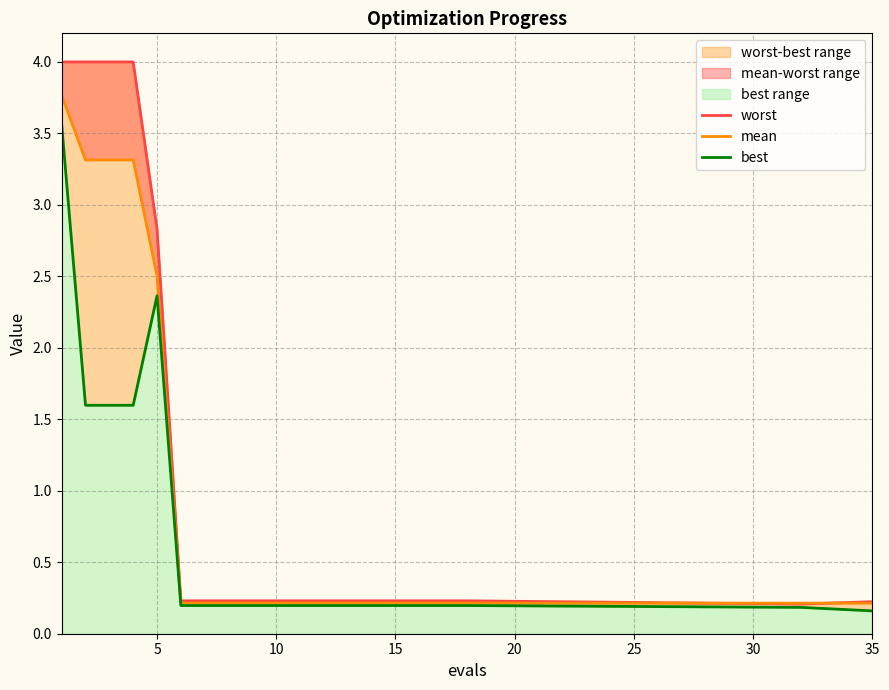

Reading left to right, what are all the values shown in this chart?

worst: 4.0	4.0	4.0	4.0	2.8	0.2	0.2	0.2	0.2	0.2	0.2	0.2	0.2	0.2	0.2	0.2	0.2	0.2	0.2	0.2
mean: 3.8	3.3	3.3	3.3	2.5	0.2	0.2	0.2	0.2	0.2	0.2	0.2	0.2	0.2	0.2	0.2	0.2	0.2	0.2	0.2
best: 3.6	1.6	1.6	1.6	2.4	0.2	0.2	0.2	0.2	0.2	0.2	0.2	0.2	0.2	0.2	0.2	0.2	0.2	0.2	0.2